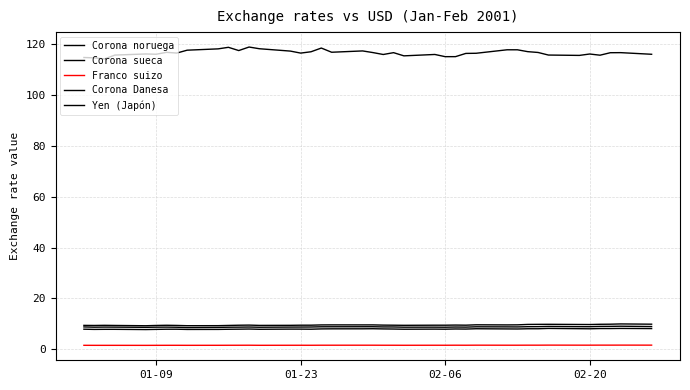

How many lines are shown in the chart?

5